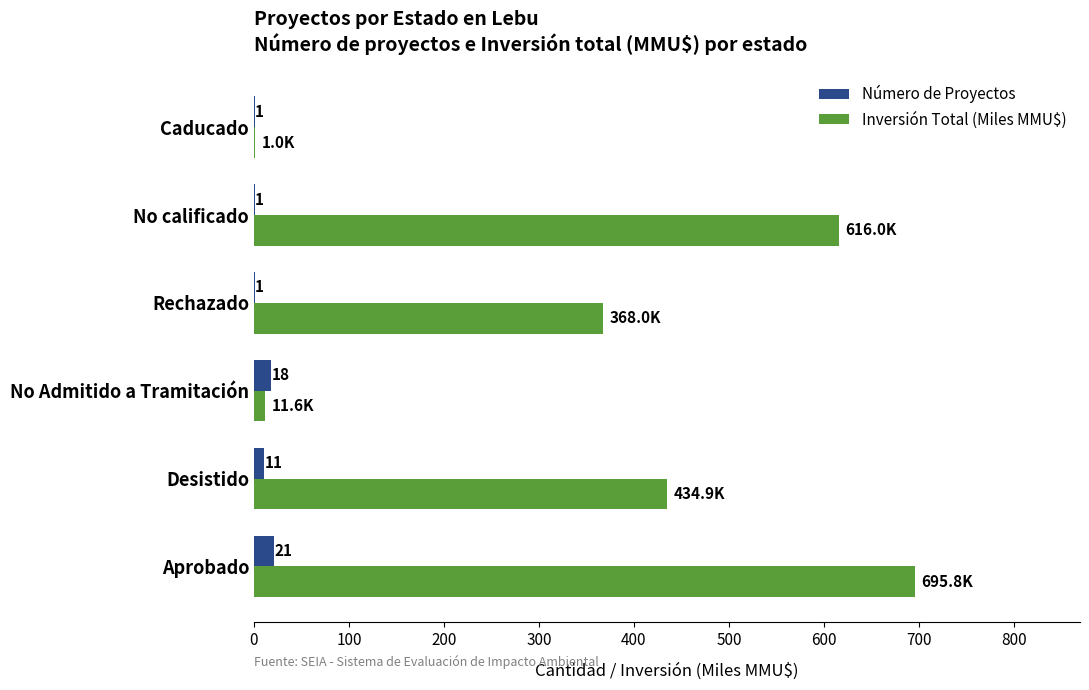

Between Desistido and Rechazado, which series saw the biggest shift?

Inversión Total (Miles MMU$)